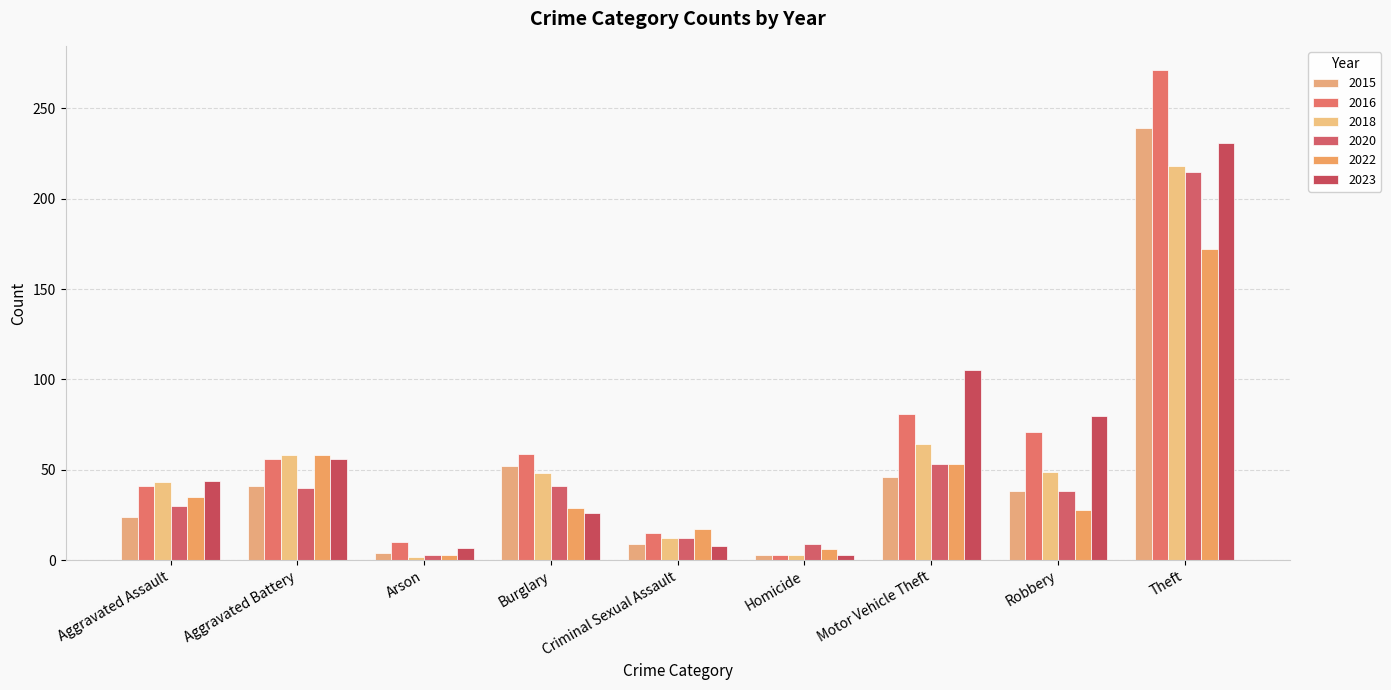

Reading left to right, what are all the values shown in this chart?

2015: 24	41	4	52	9	3	46	38	239
2016: 41	56	10	59	15	3	81	71	271
2018: 43	58	2	48	12	3	64	49	218
2020: 30	40	3	41	12	9	53	38	215
2022: 35	58	3	29	17	6	53	28	172
2023: 44	56	7	26	8	3	105	80	231